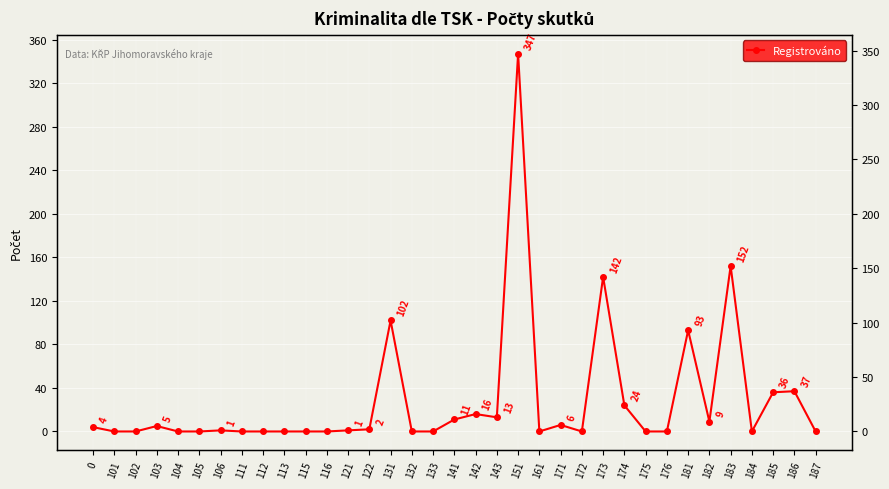

Rank the categories by value from lowest to highest.

101, 102, 104, 105, 111, 112, 113, 115, 116, 132, 133, 161, 172, 175, 176, 184, 187, 106, 121, 122, 0, 103, 171, 182, 141, 143, 142, 174, 185, 186, 181, 131, 173, 183, 151